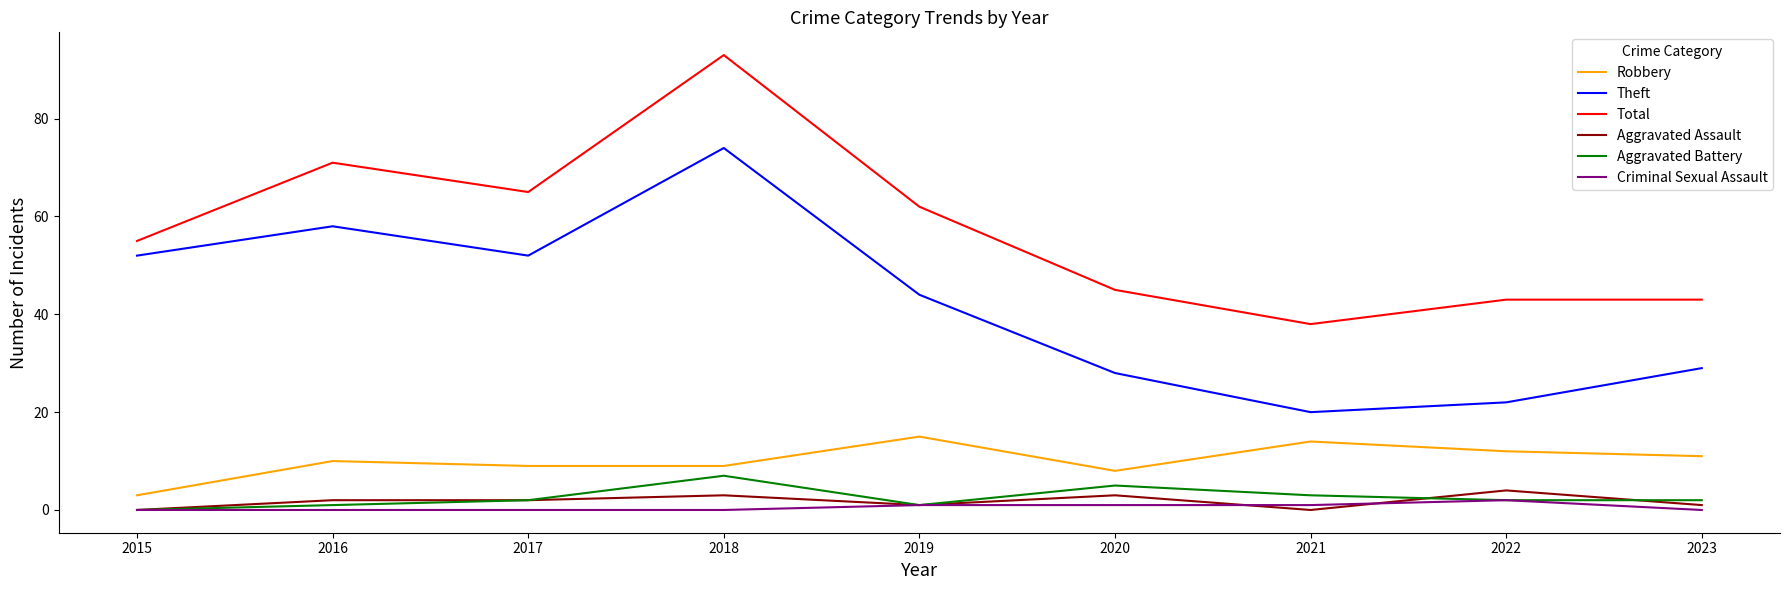

Which series has the largest total across all categories?

Total